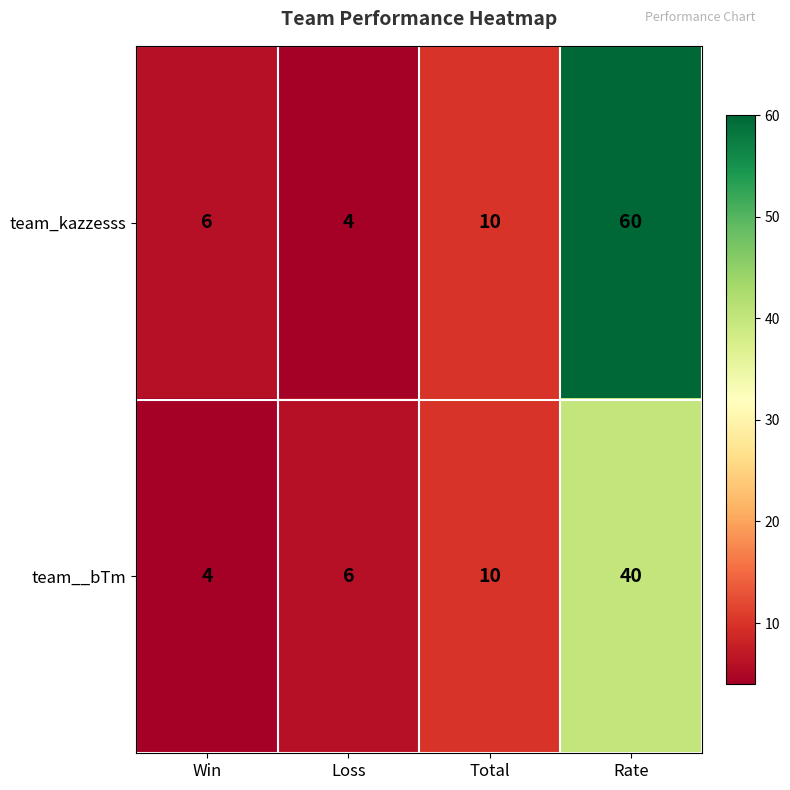

What is the minimum value shown in the chart?

4